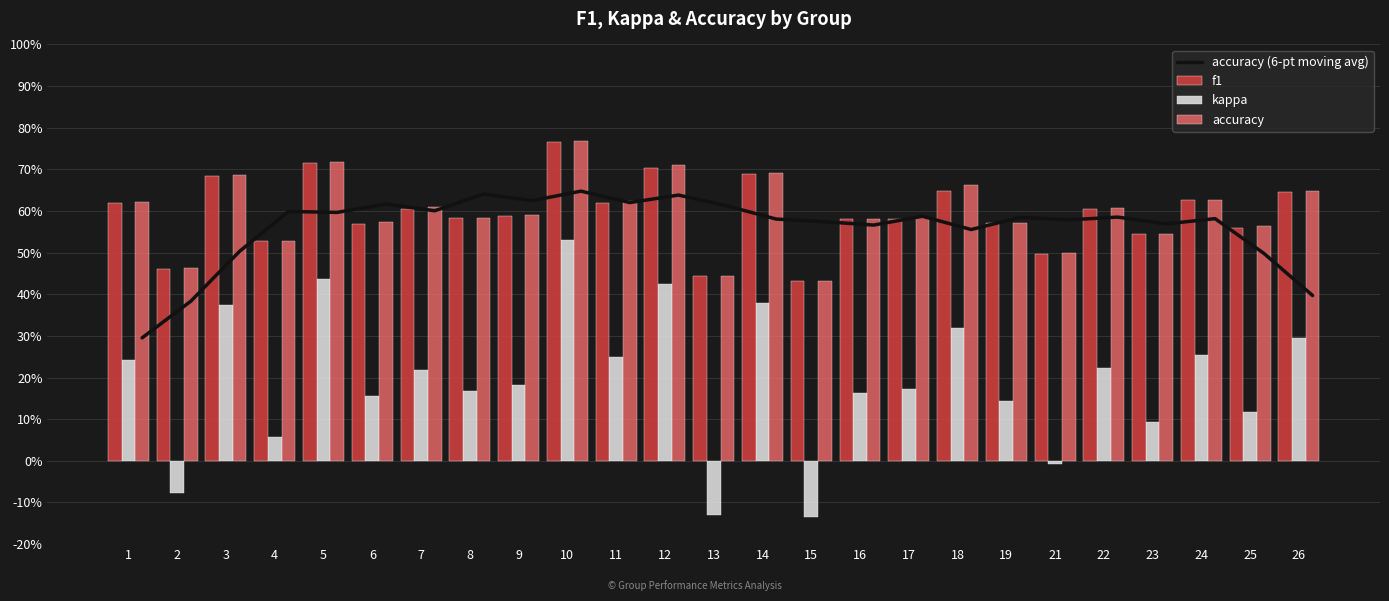

What is the difference between the second highest and second lowest values in the kappa series?

0.6